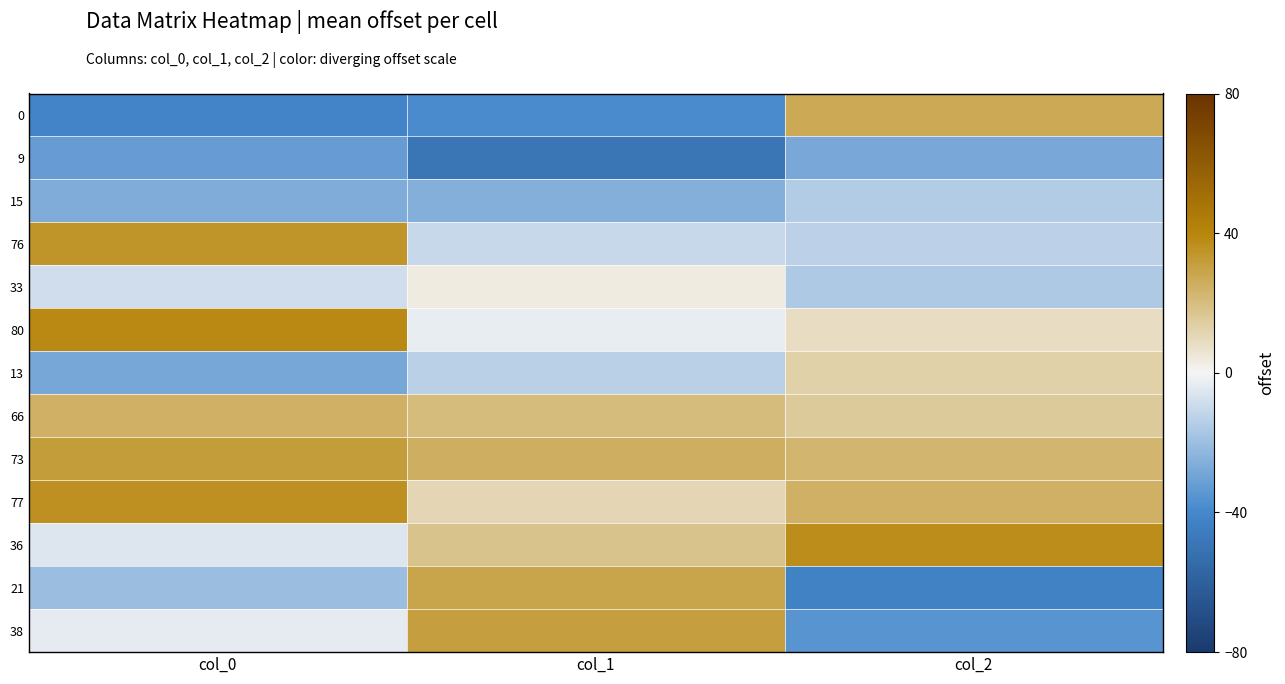

At col_1, list the series in order from largest to smallest.

38, 21, 73, 66, 36, 77, 33, 80, 76, 13, 15, 0, 9